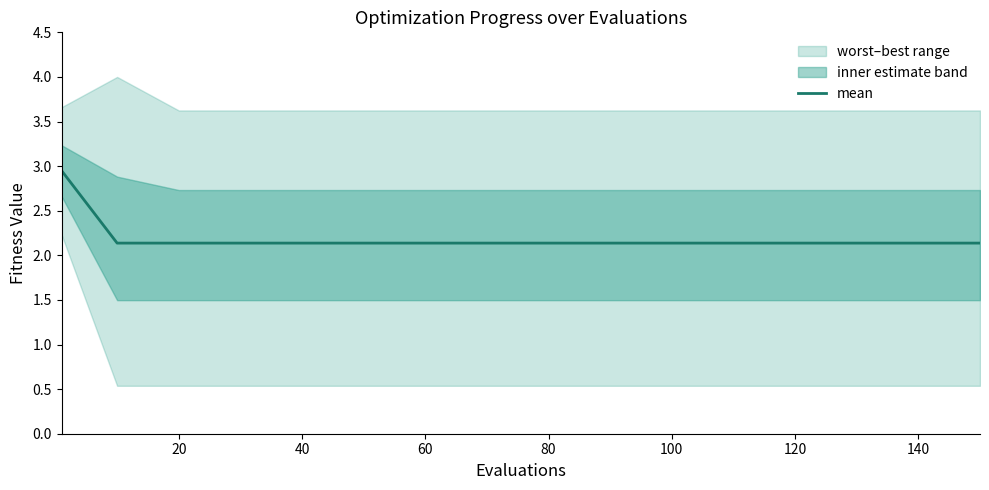

What is the lowest value of the mean series?

2.1